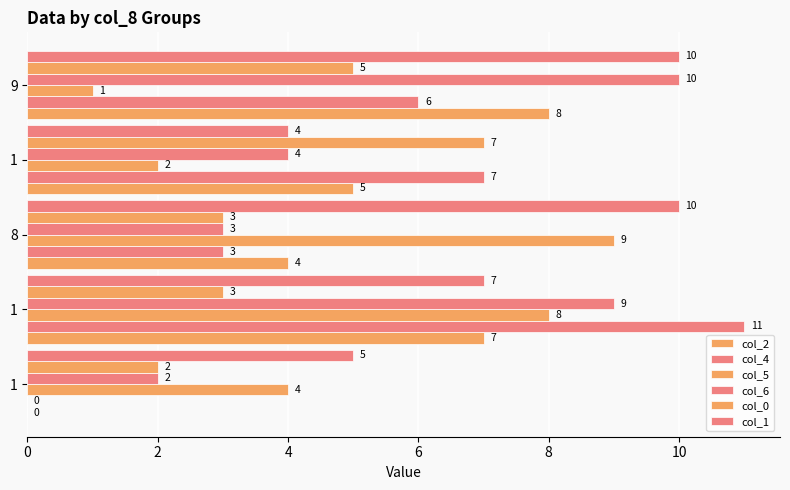

How many categories are shown in the chart?

5